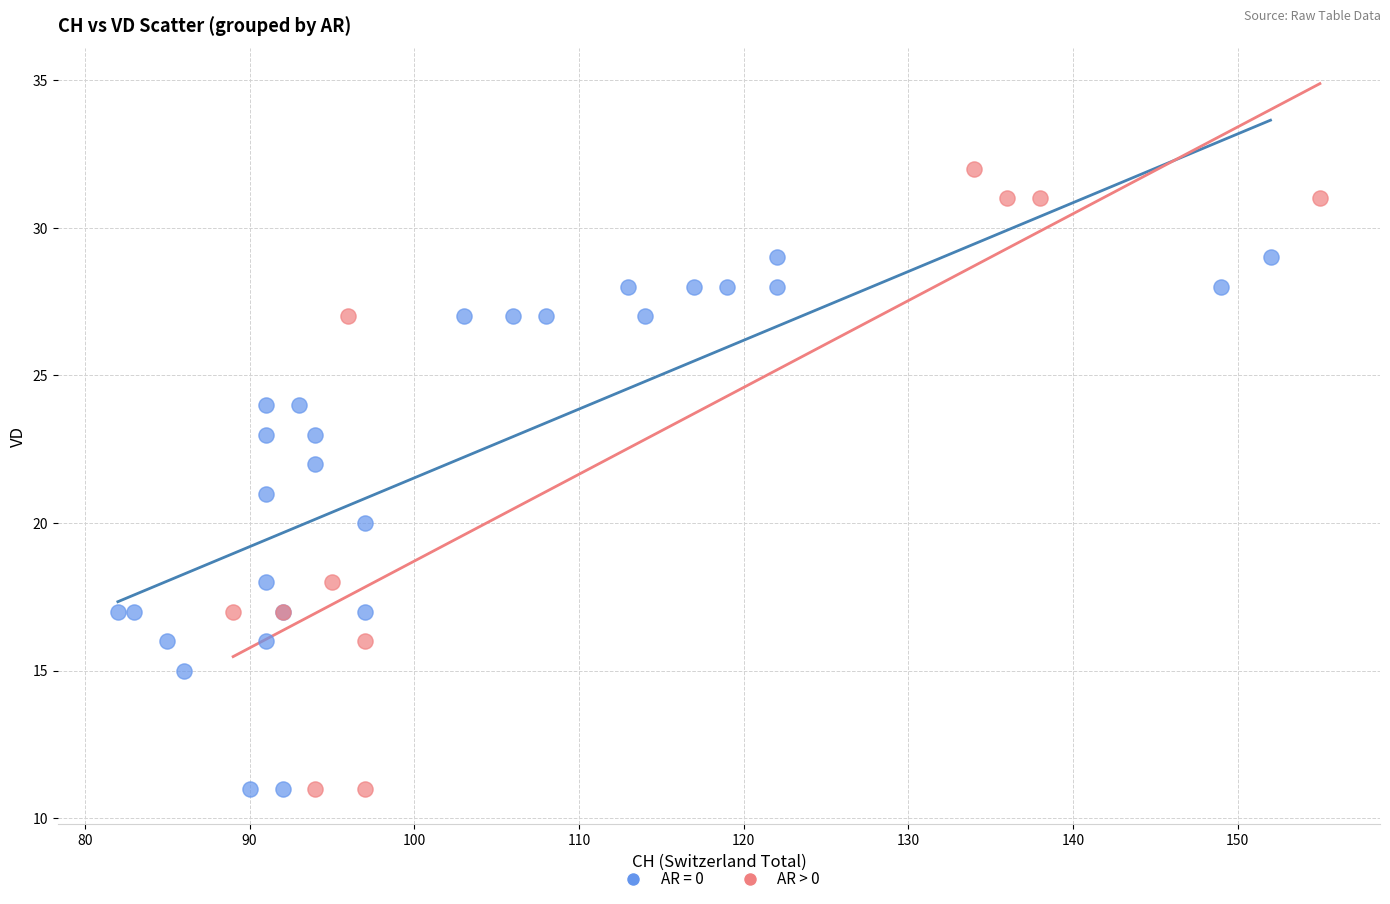

Which series has the largest Y range (max minus min)?

AR > 0